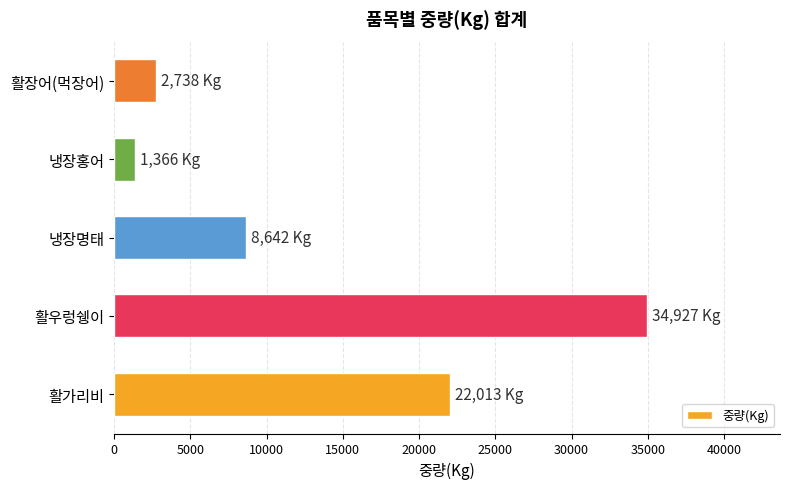

What is the approximate value at 활우렁쉥이, to the nearest 100?

34900